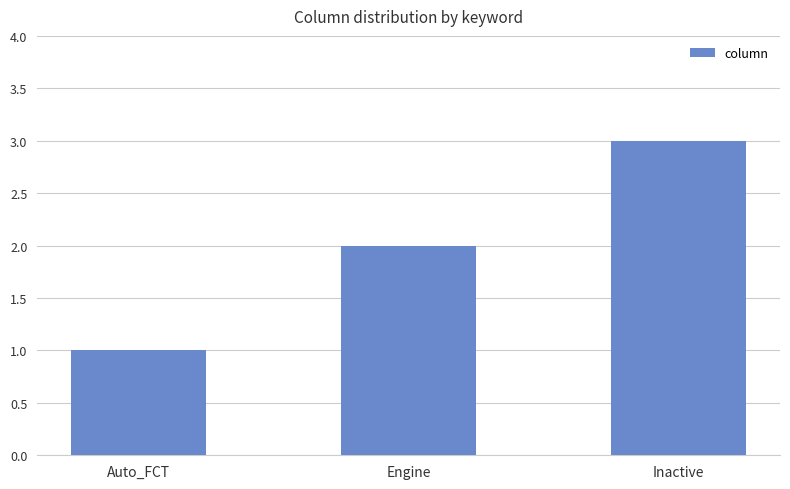

Approximately how many times larger is the value at Auto_FCT compared to Engine?

0.5